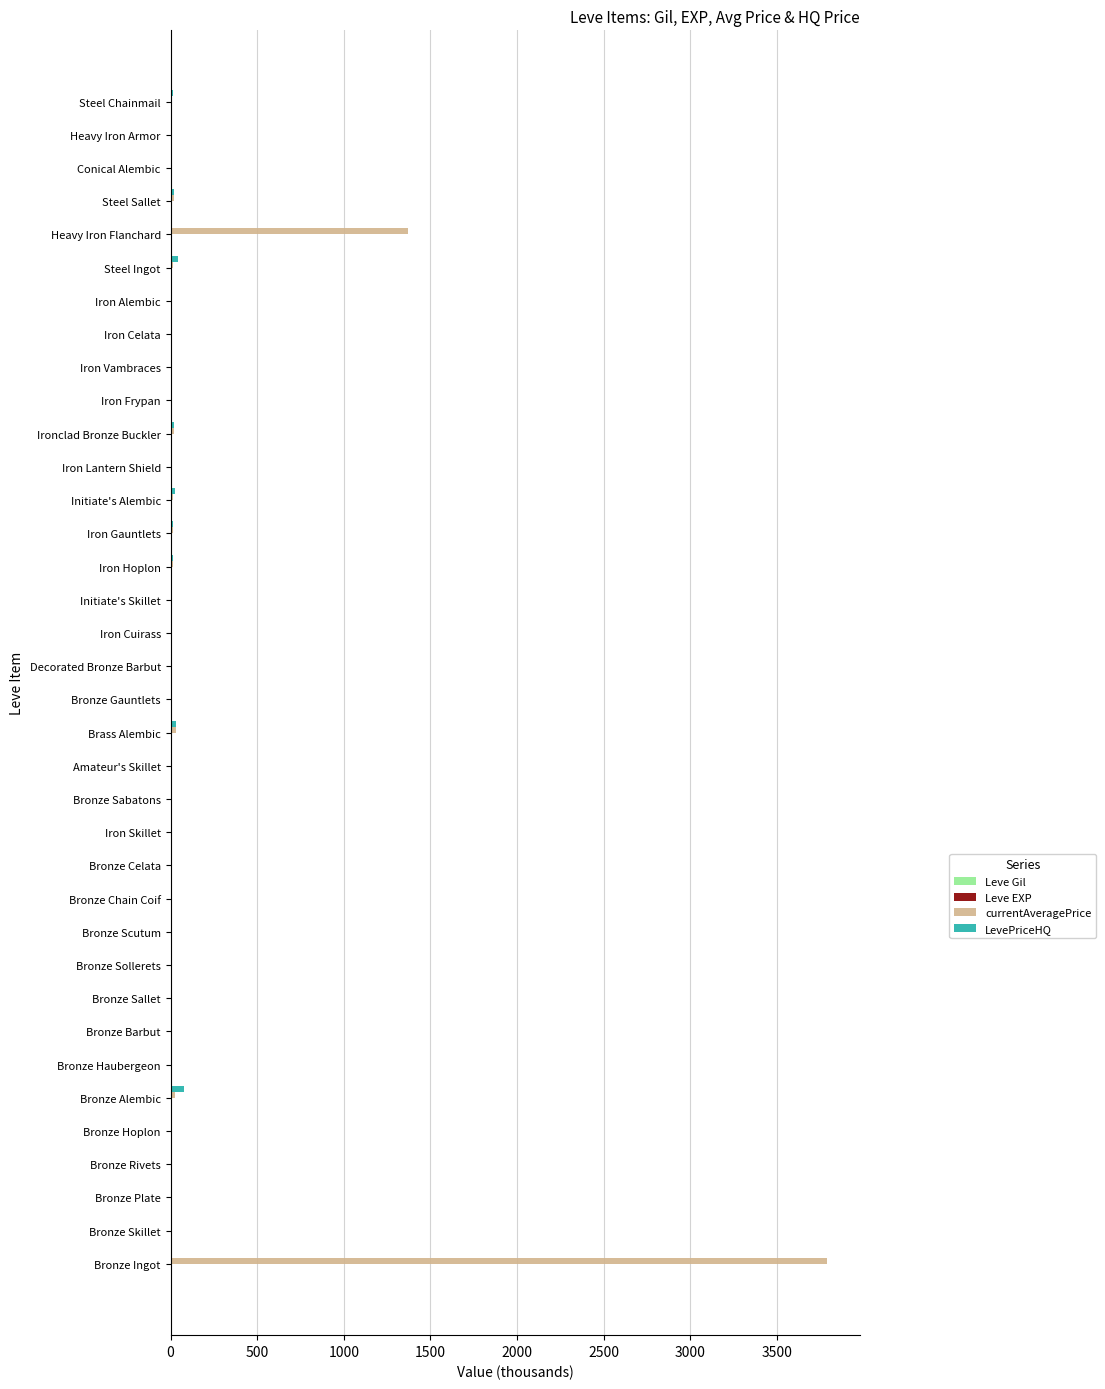

Which label corresponds to the largest value in the chart?

Bronze Ingot